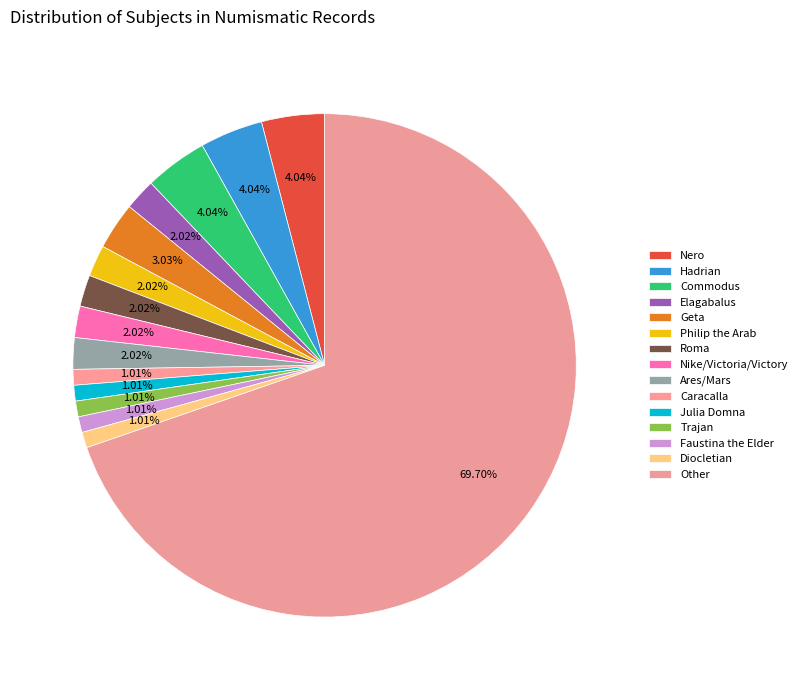

What percentage is the Commodus slice, to the nearest percent?

4%